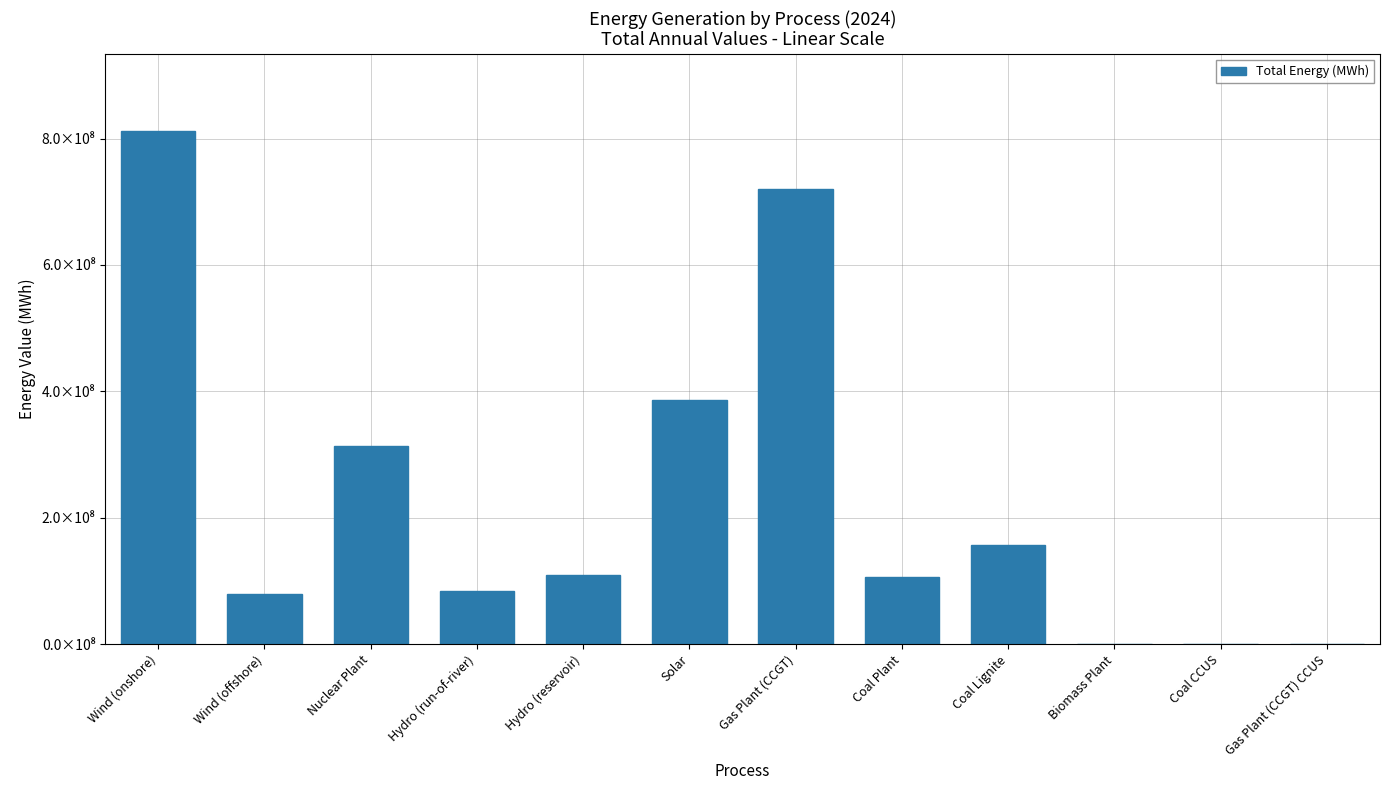

Reading left to right, extract all data points from this chart.

Wind (onshore)=812243794.5	Wind (offshore)=79552012.8	Nuclear Plant=313572960.0	Hydro (run-of-river)=84700177.2	Hydro (reservoir)=108509068.8	Solar=386556900.0	Gas Plant (CCGT)=720340482.7	Coal Plant=105566760.0	Coal Lignite=156557844.0	Biomass Plant=0.0	Coal CCUS=0.0	Gas Plant (CCGT) CCUS=0.0